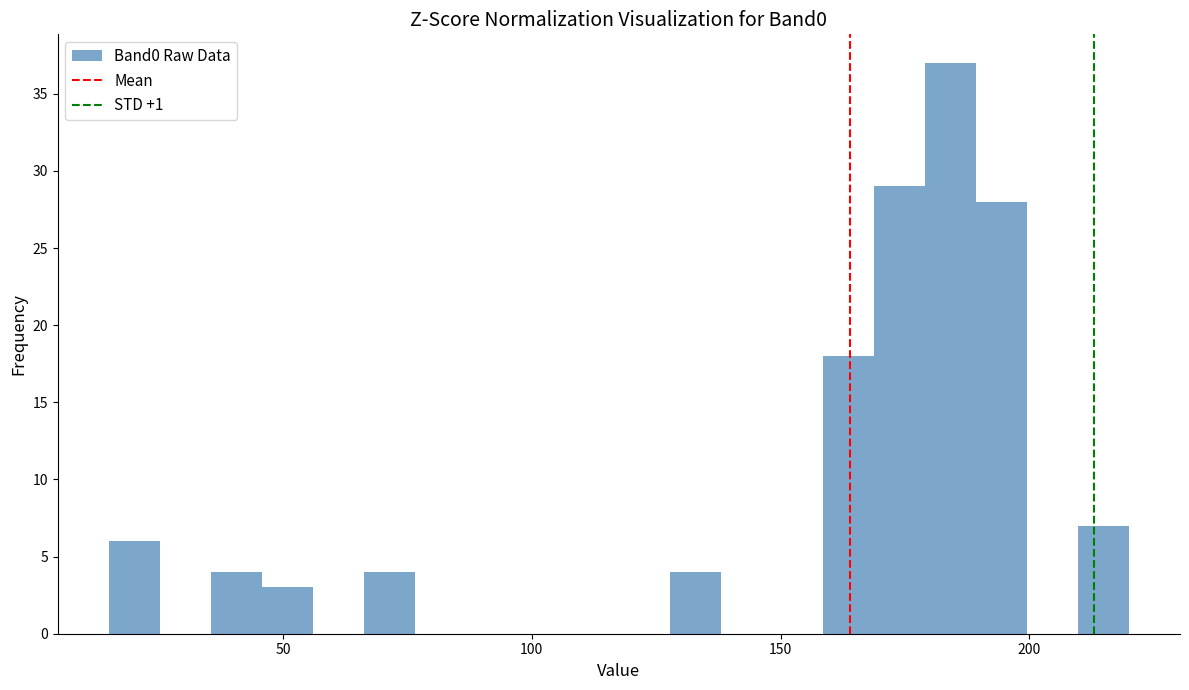

Around what value on the x-axis is the tallest bar? Give the approximate position of its centre, as read against the axis.

185